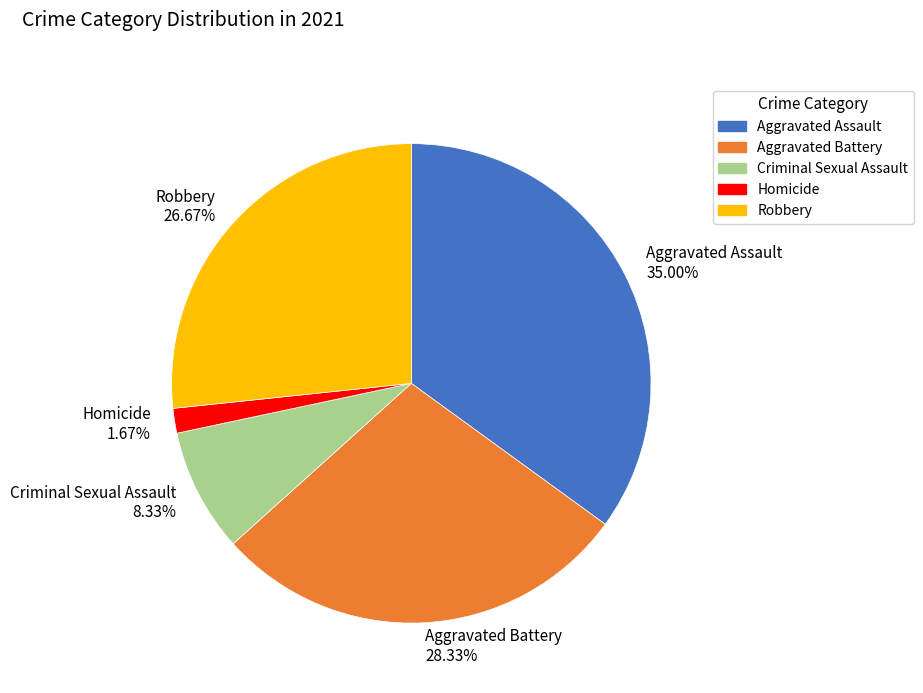

Count the number of slices in the pie.

5